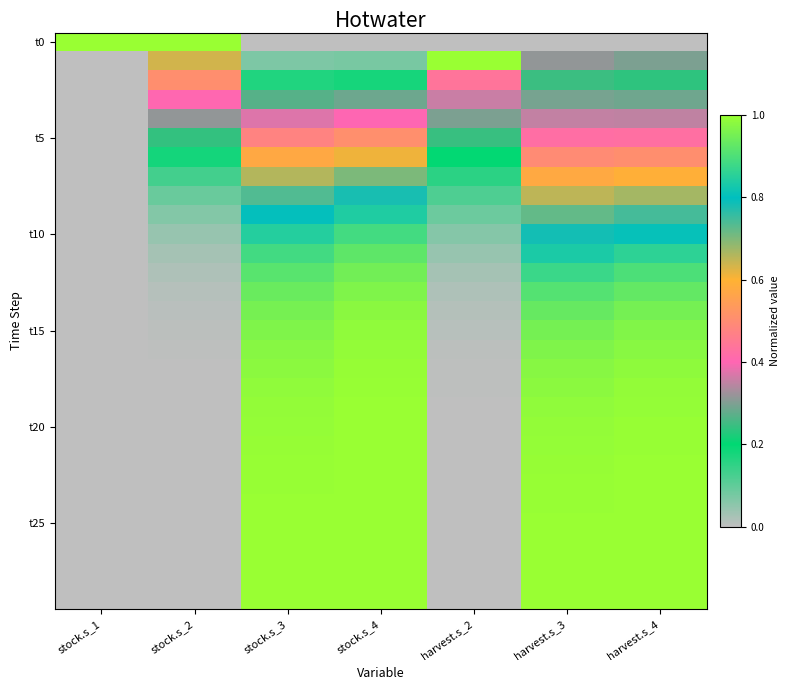

How many series are shown in this chart?

30